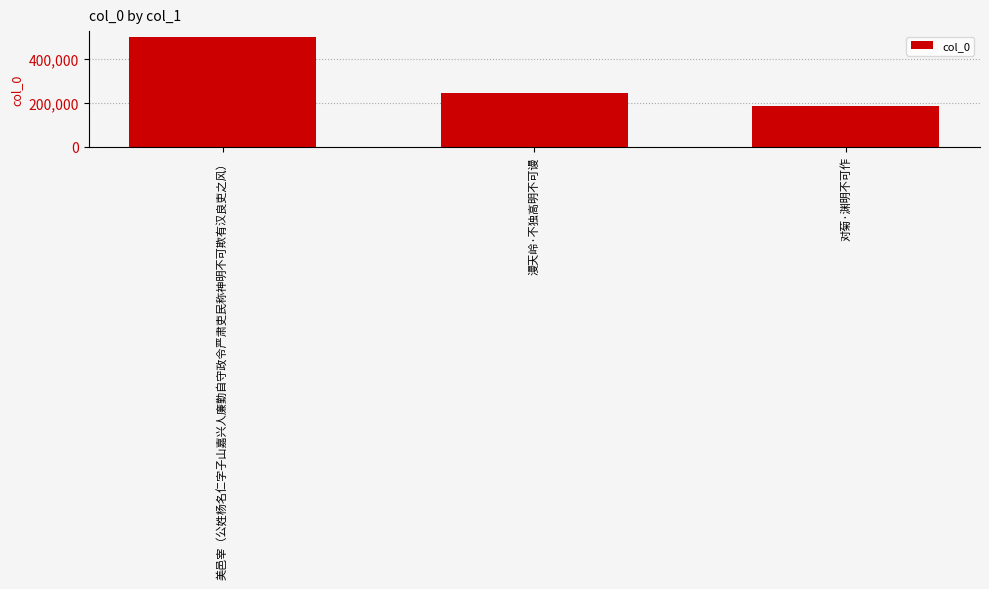

Between 漫天岭·不独高明不可谩 and 对菊·渊明不可作, which is larger?

漫天岭·不独高明不可谩